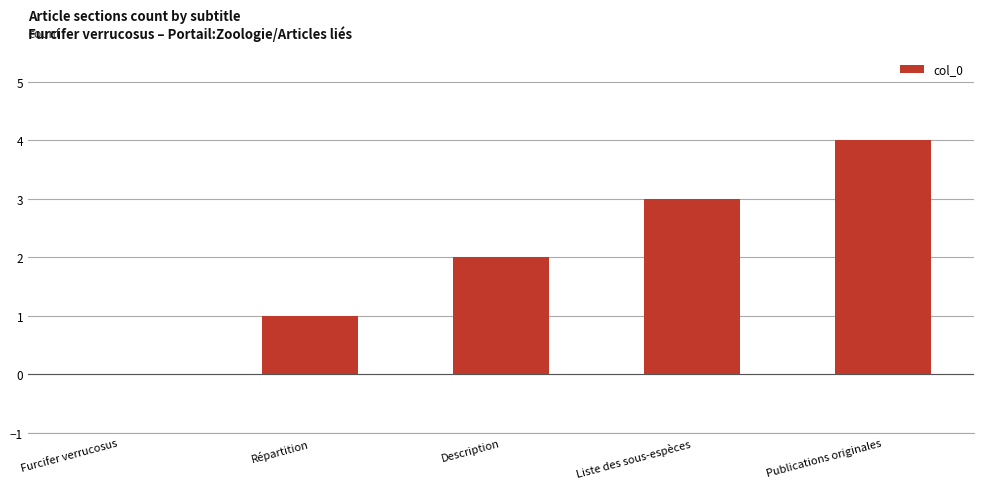

Are the bars horizontal?

No